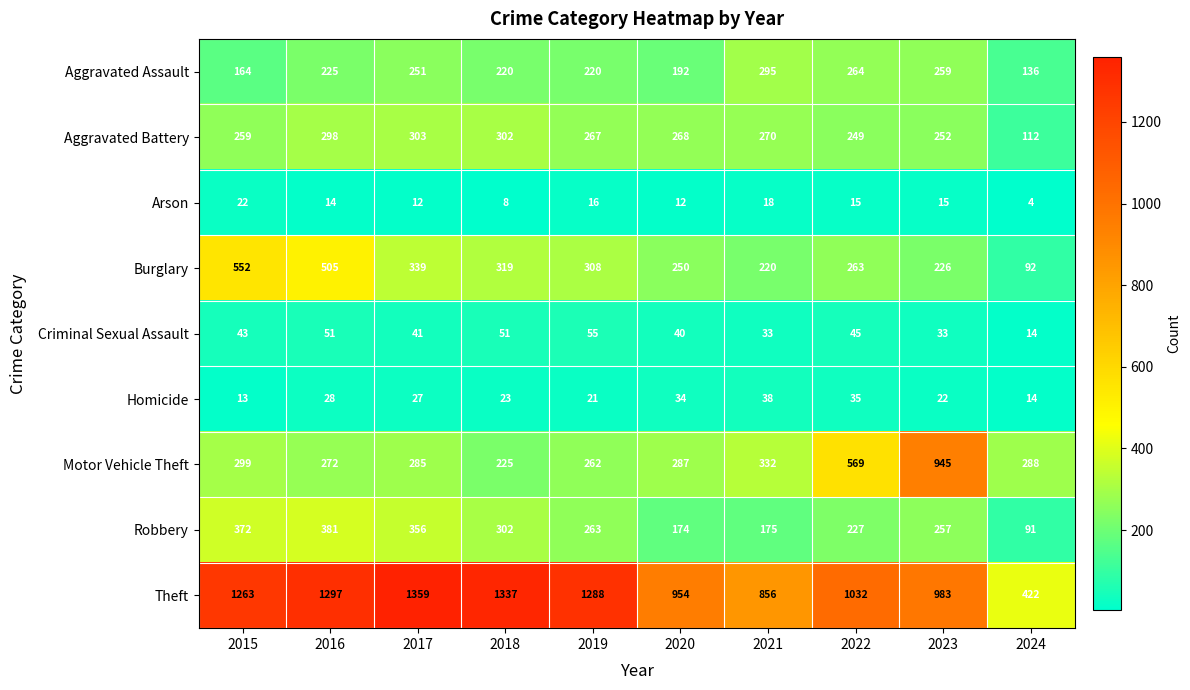

The value of Aggravated Assault at 2021 is 295. True or false?

True